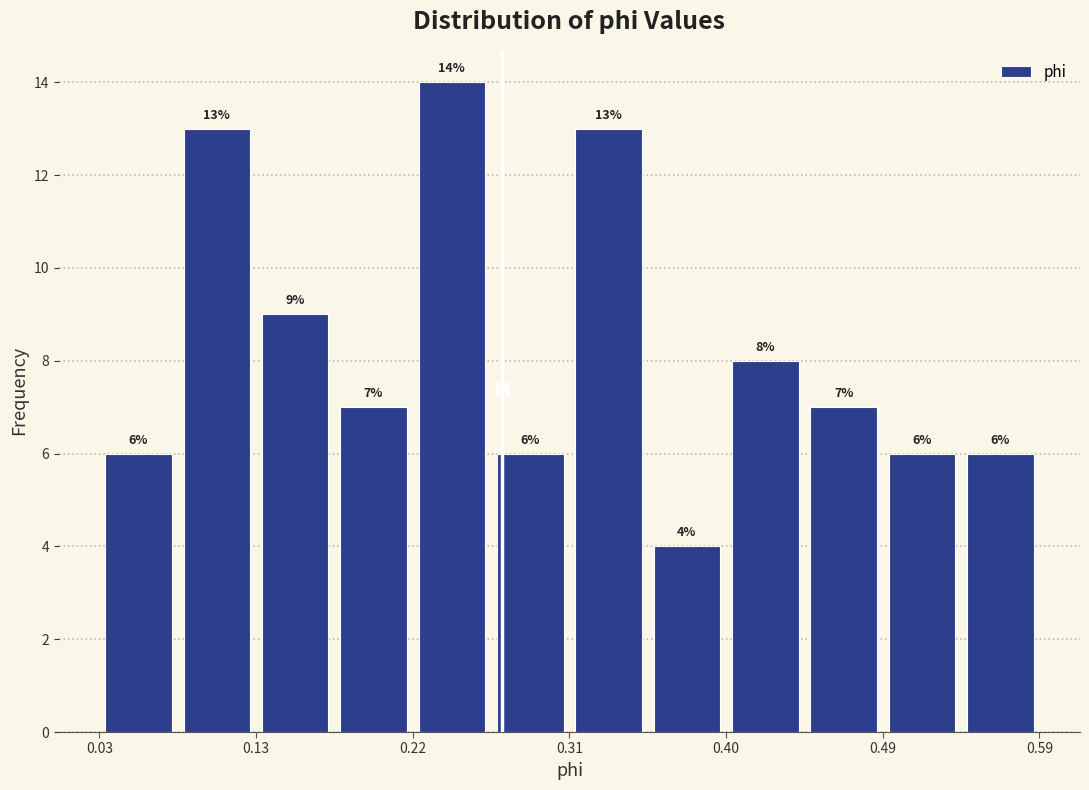

How tall is the bar that spans 0.45 to 0.49 on the x-axis? The bar edges are not printed on the chart, so give them approximately, as read against the axis.

7